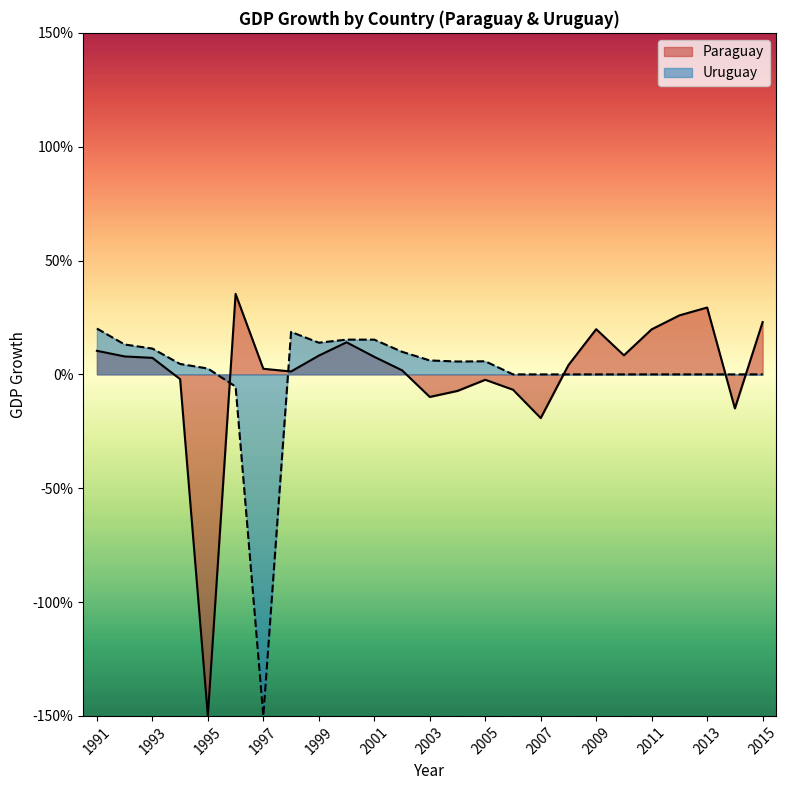

True or false: Uruguay has more than 1 points higher than both neighbors.

True